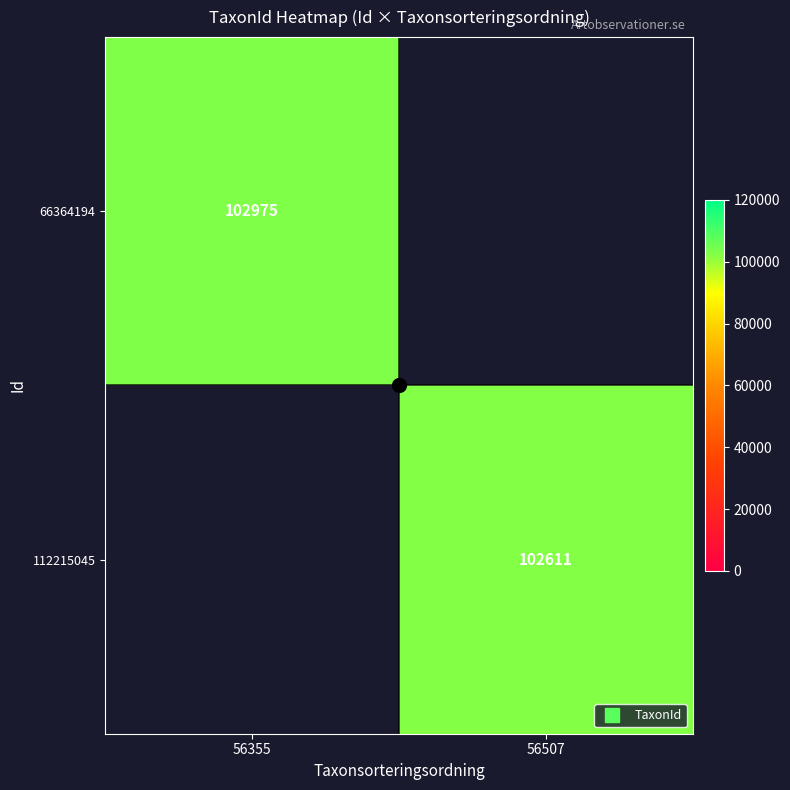

What is the smallest value displayed?

102611.0